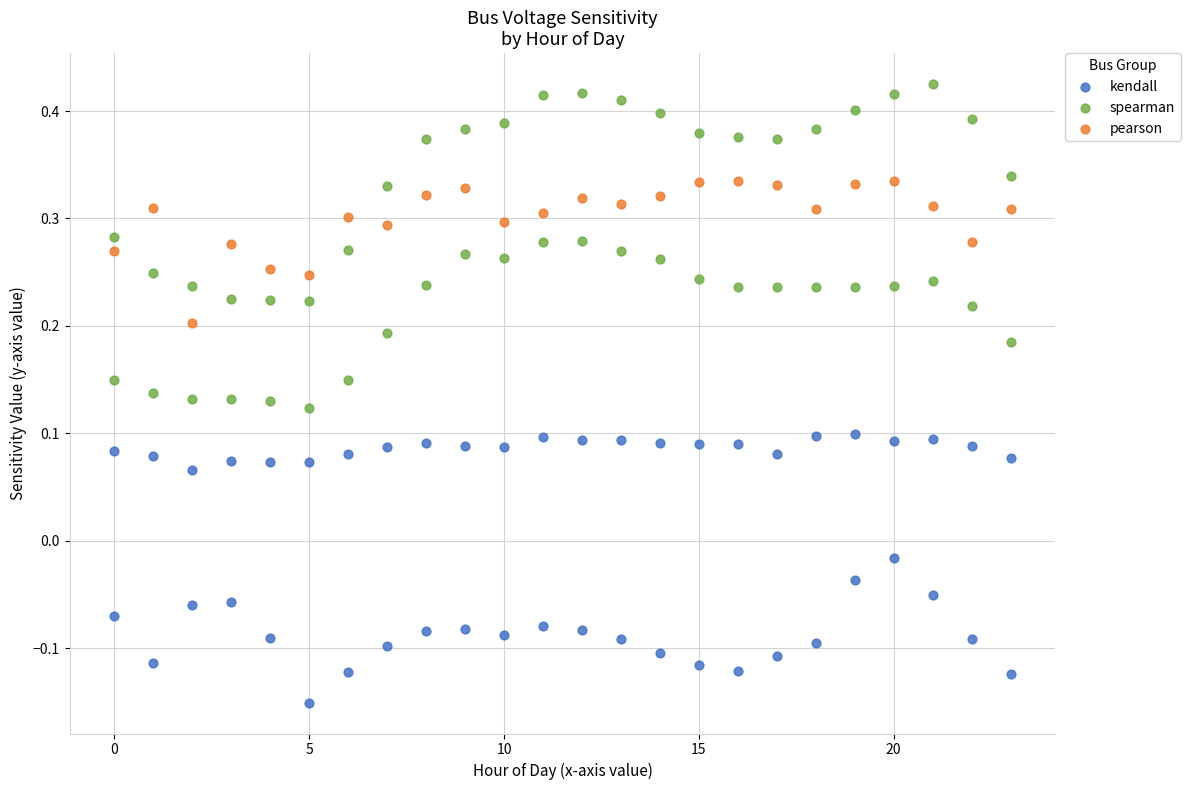

Which series contains the highest Y value?

spearman